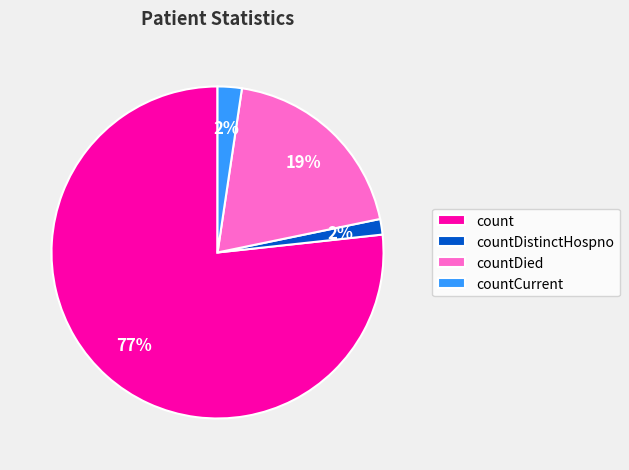

Which category has the biggest portion of the pie?

count